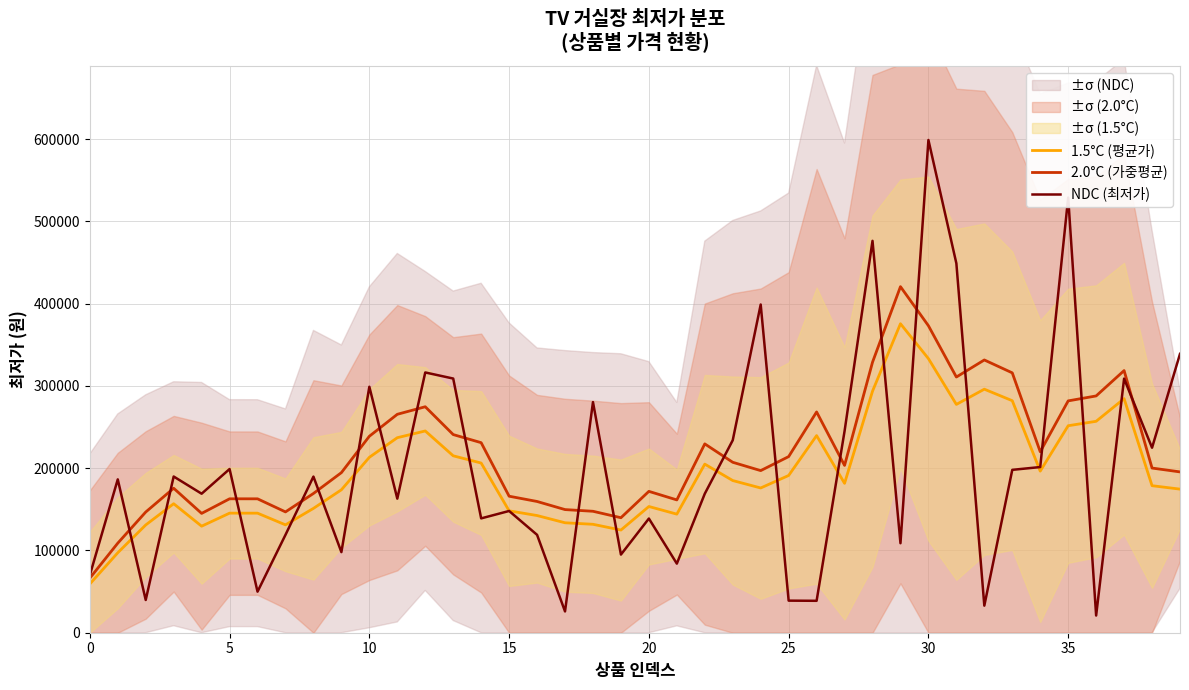

Rank the series at 32 from lowest to highest value.

NDC (최저가), 1.5°C (평균가), 2.0°C (가중평균)